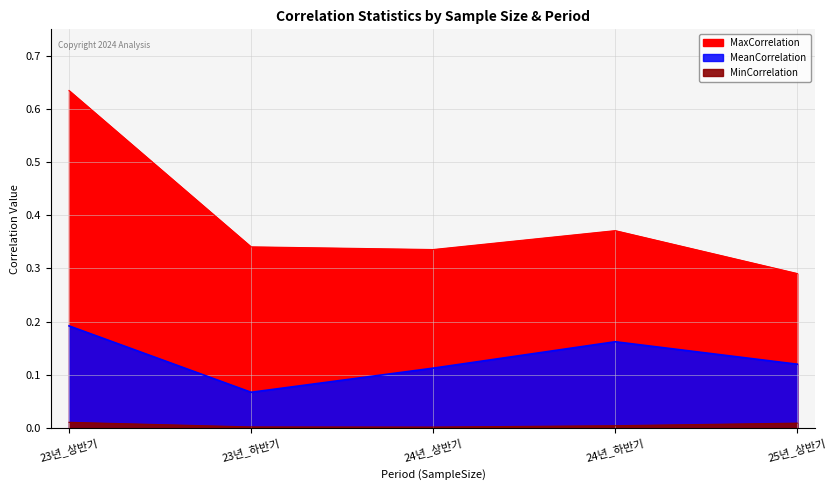

Where is the first local maximum for MeanCorrelation?

24년_하반기